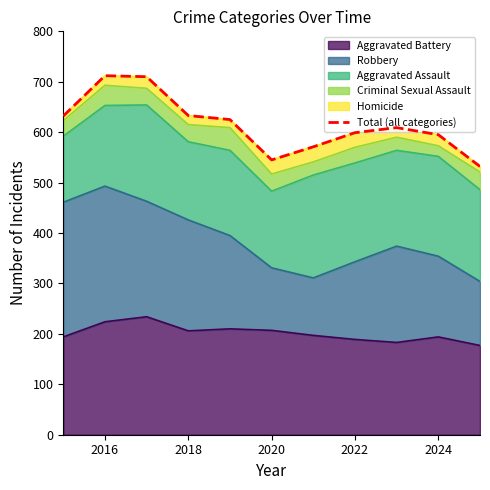

The Aggravated Battery series shows 224 at 2016. True or false?

True